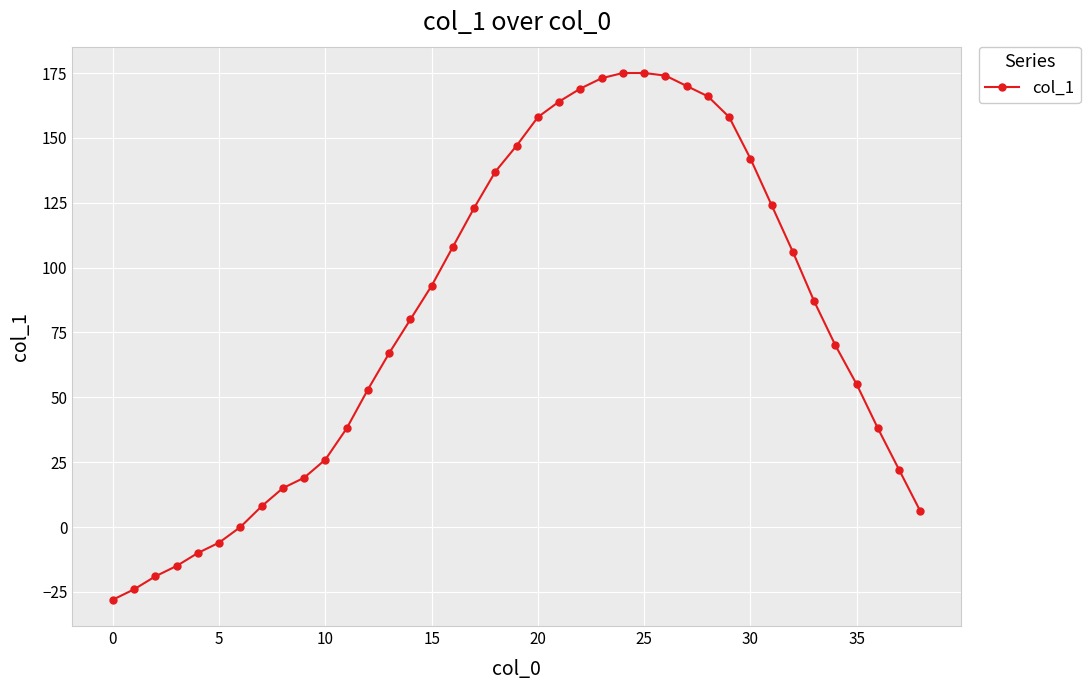

Is this an area chart (filled region under the line)?

No